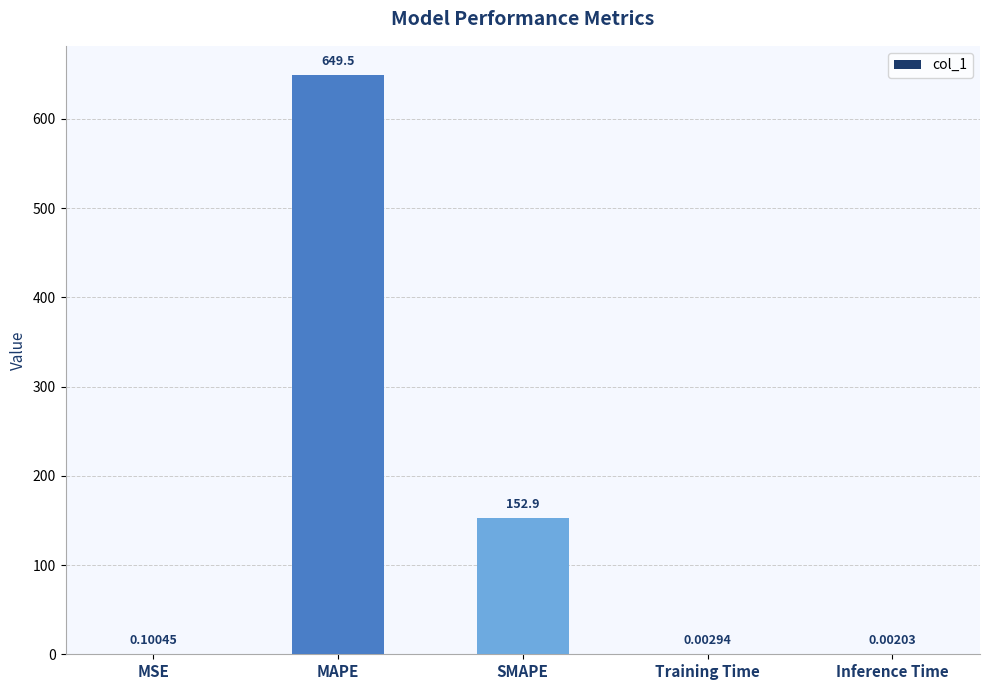

Read the value at SMAPE.

152.9